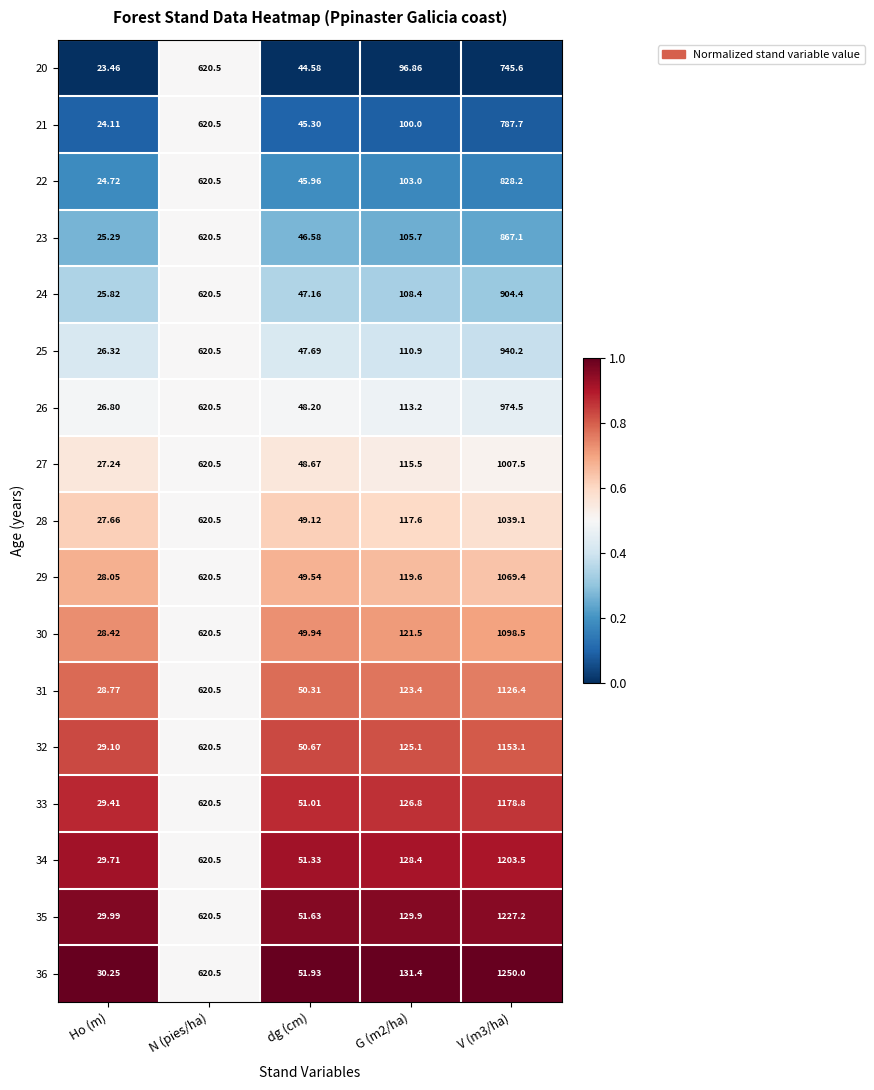

At which label is 27 closest to 517?

N (pies/ha)